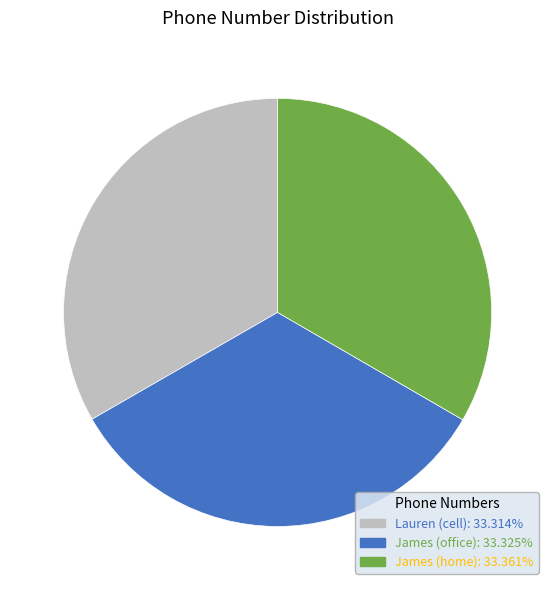

Does any single category account for the majority?

No